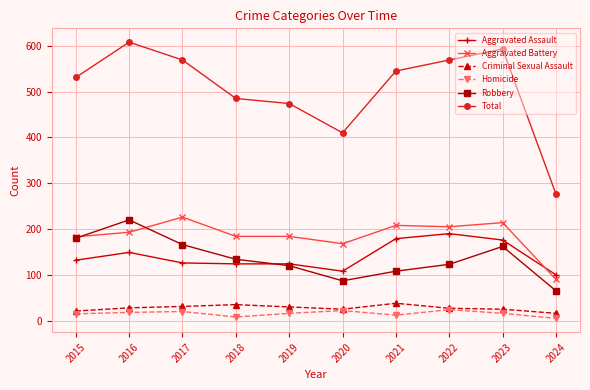

At how many categories does at least one series exceed 427?

8